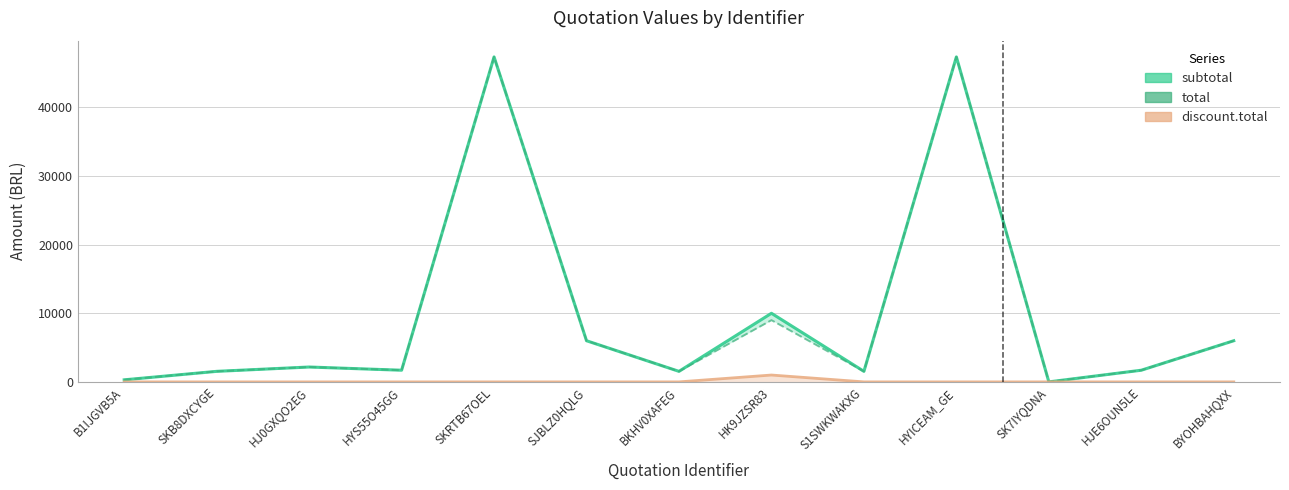

Which series has the largest range (max minus min)?

subtotal